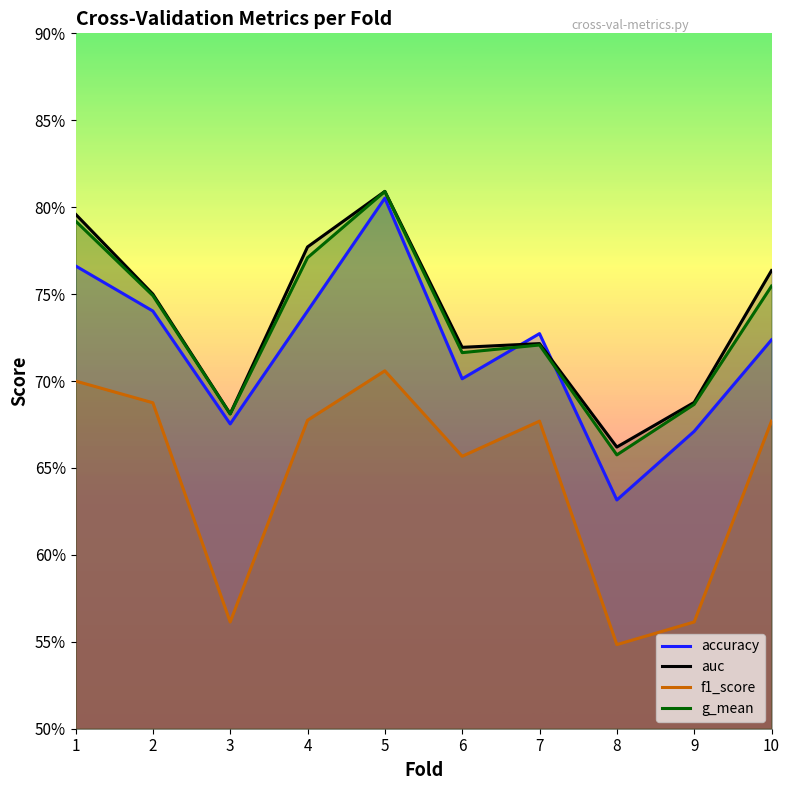

The value of g_mean at 9 is 0.9. True or false?

False